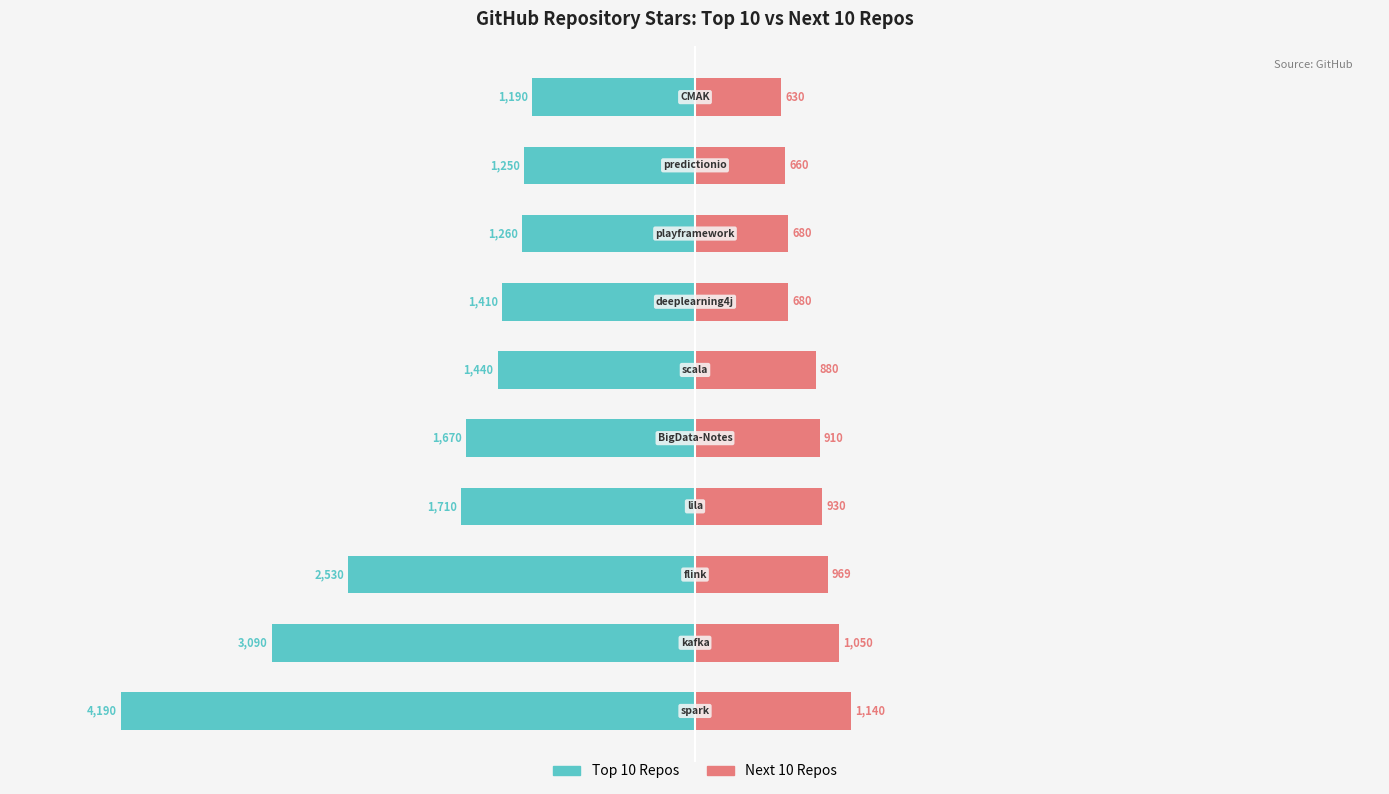

What value does the Top 10 Repos series have at 9, to the nearest 10?

-1190